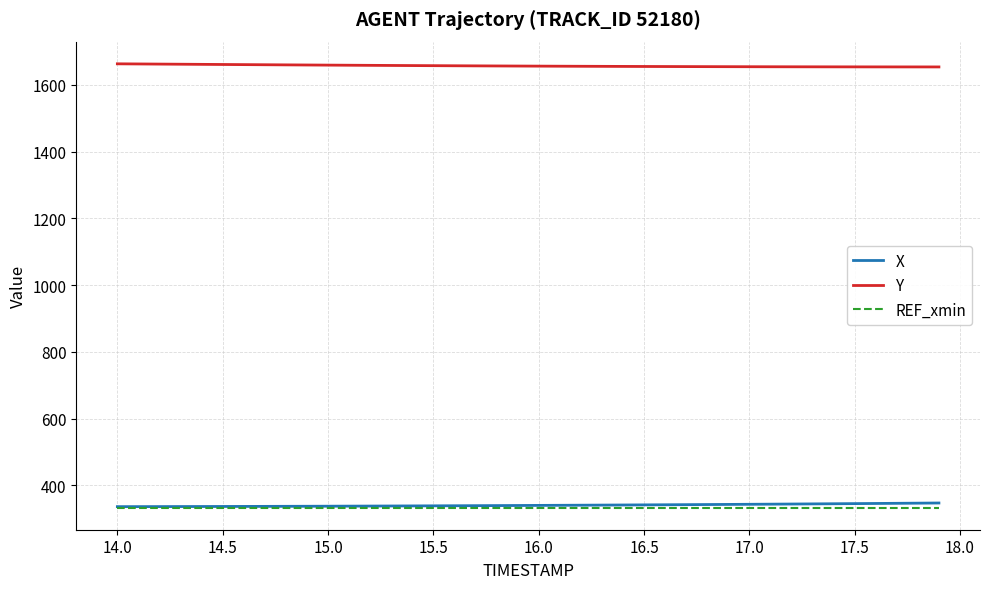

Which series has the largest total across all categories?

Y